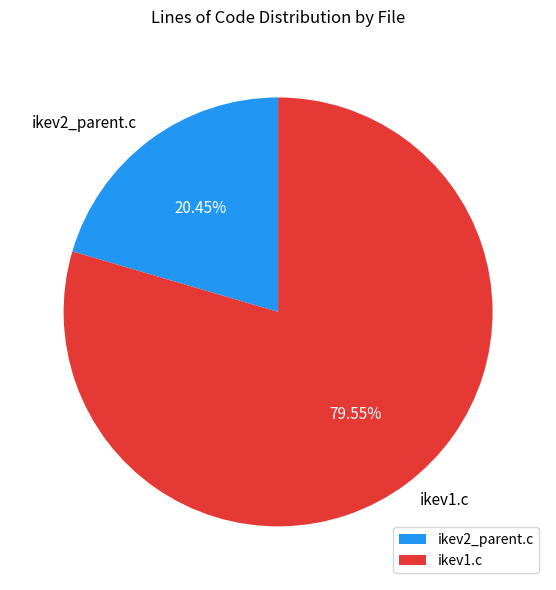

To the nearest percent, what is the combined percentage of ikev2_parent.c and ikev1.c?

100%